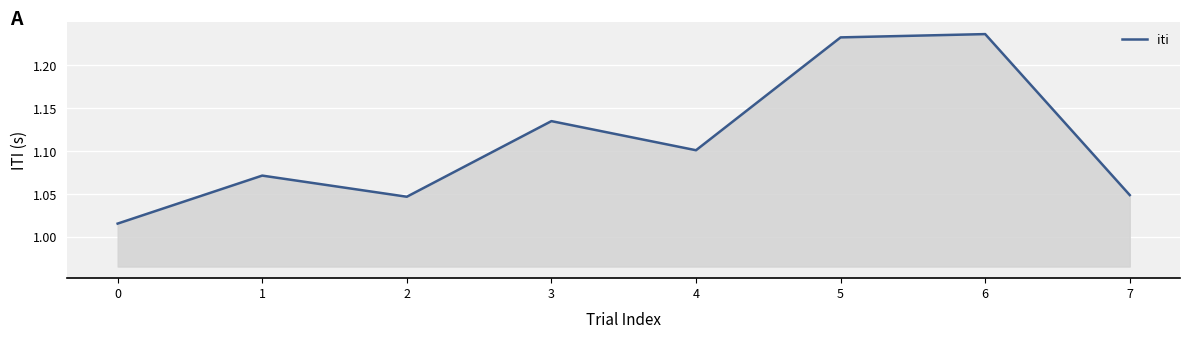

How many interior local peaks (higher than both neighbors) does the data have?

3